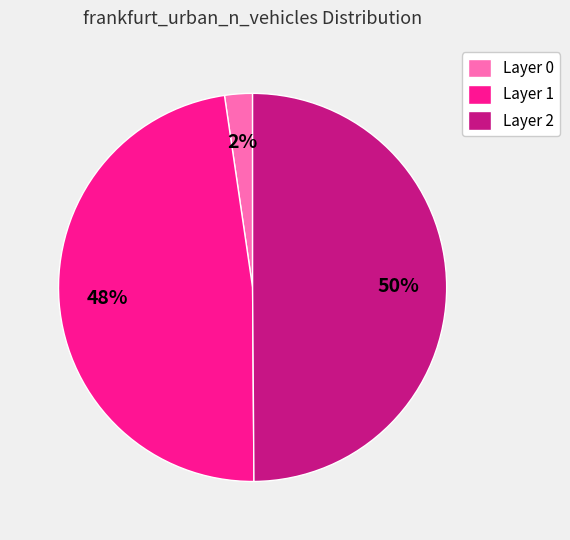

To the nearest percent, what is the combined percentage of Layer 0 and Layer 1?

50%